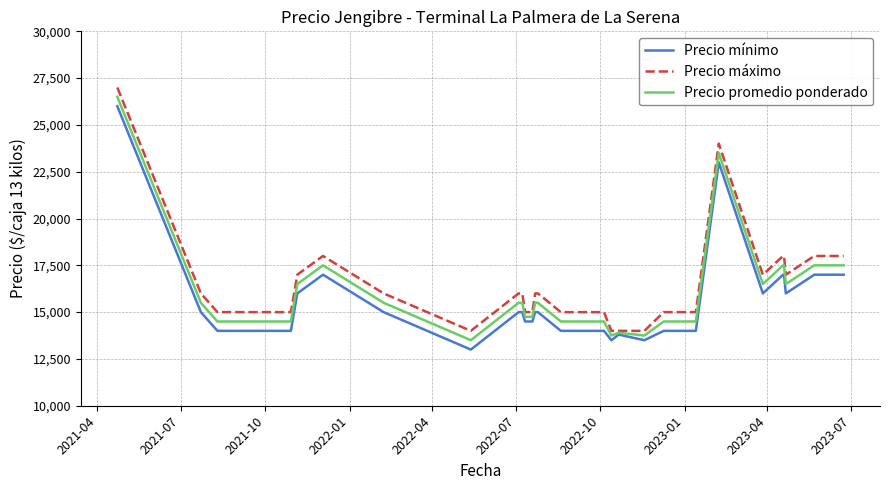

Does the chart display data point markers on the line(s)?

No